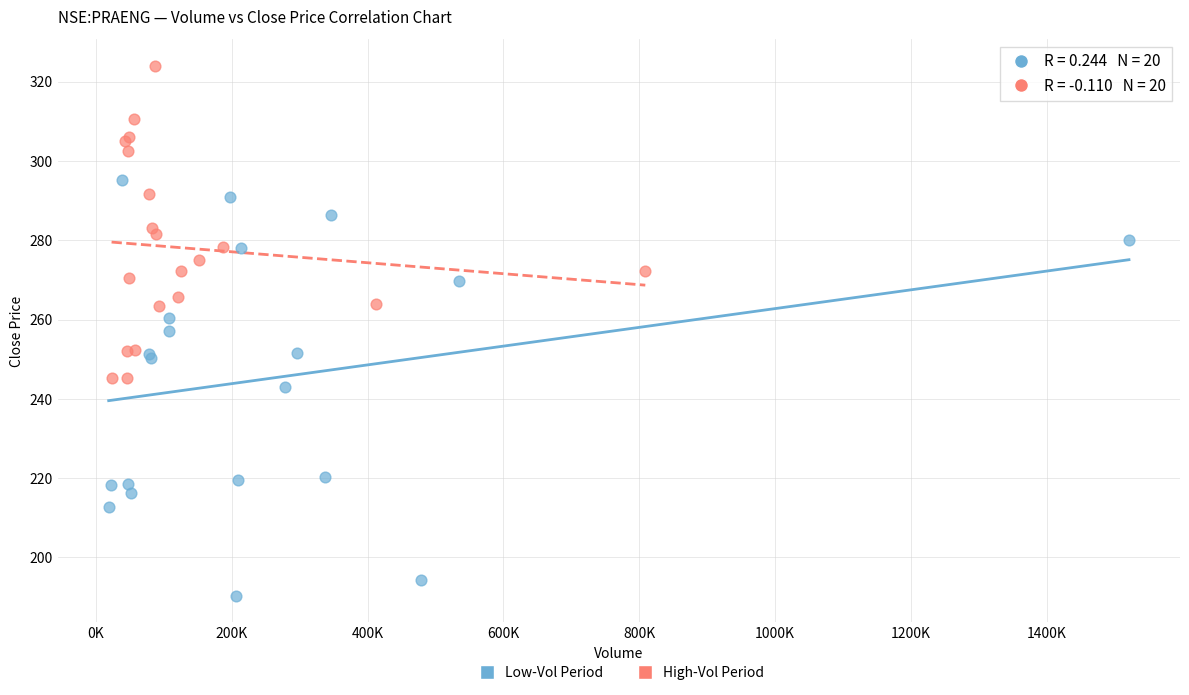

Which series has the largest Y range (max minus min)?

Low-Vol Period